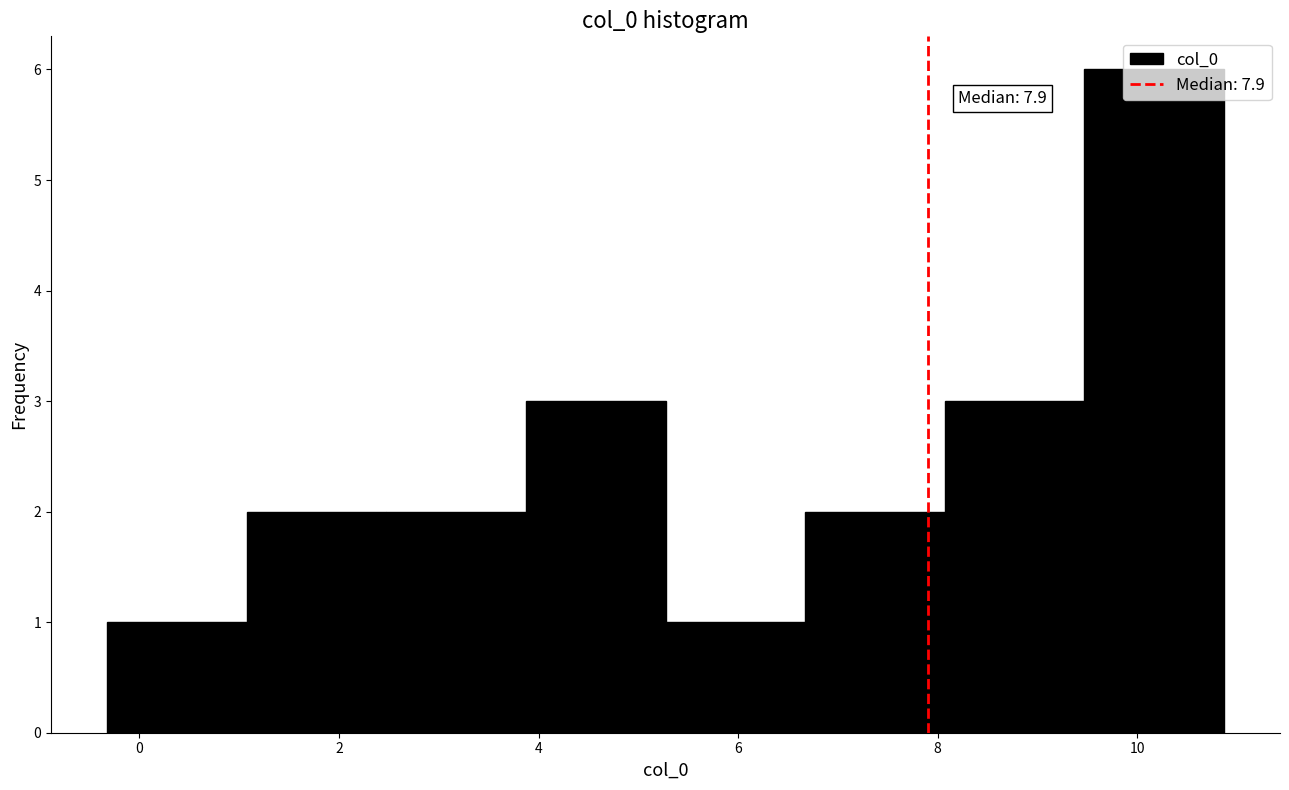

Over which range of the x-axis is the bar tallest?

9.4 to 10.8